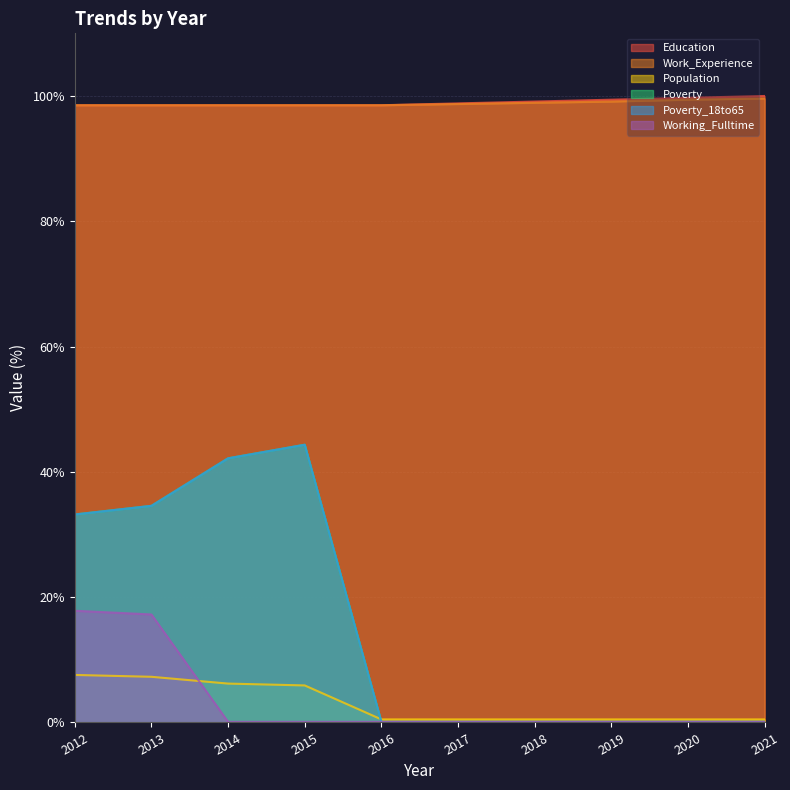

Between 2020 and 2013, which is larger?

2020